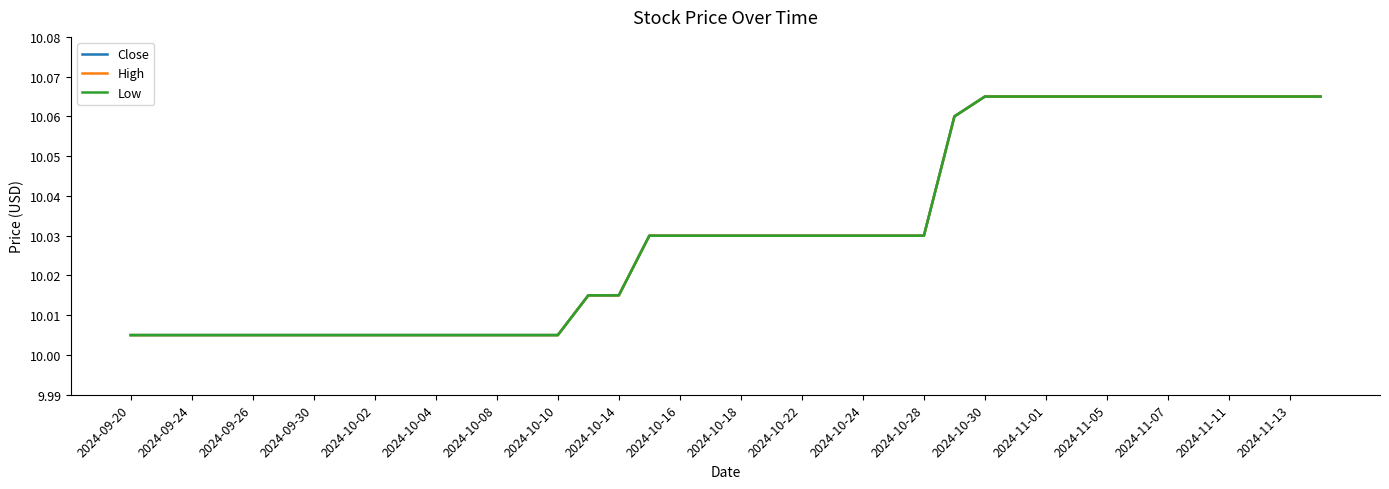

Does the chart display data point markers on the line(s)?

No